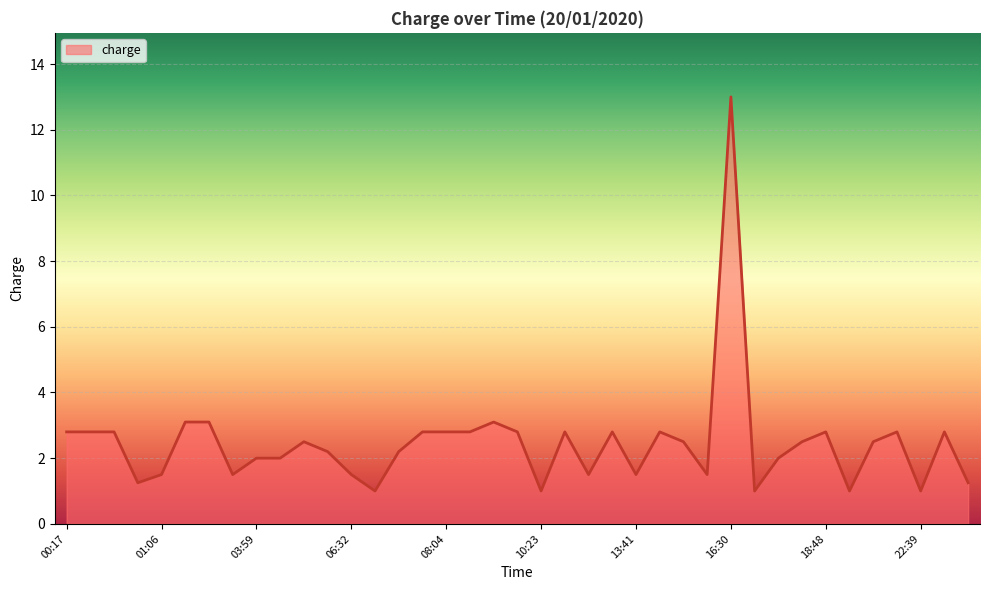

What is the greatest value displayed?

13.0